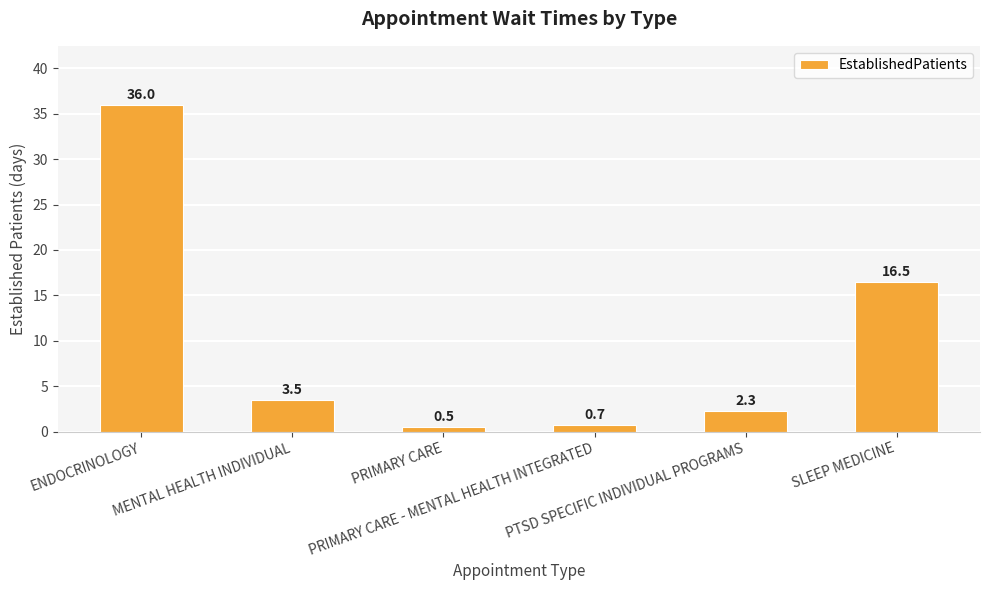

Where does the data first go above 3?

ENDOCRINOLOGY